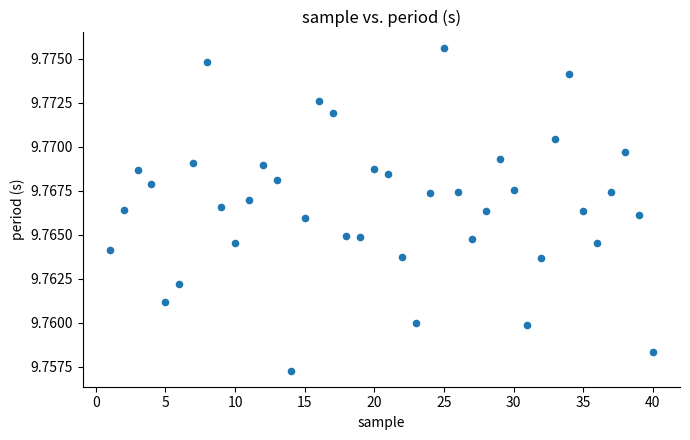

What is the range of X values (max minus min)?

39.0